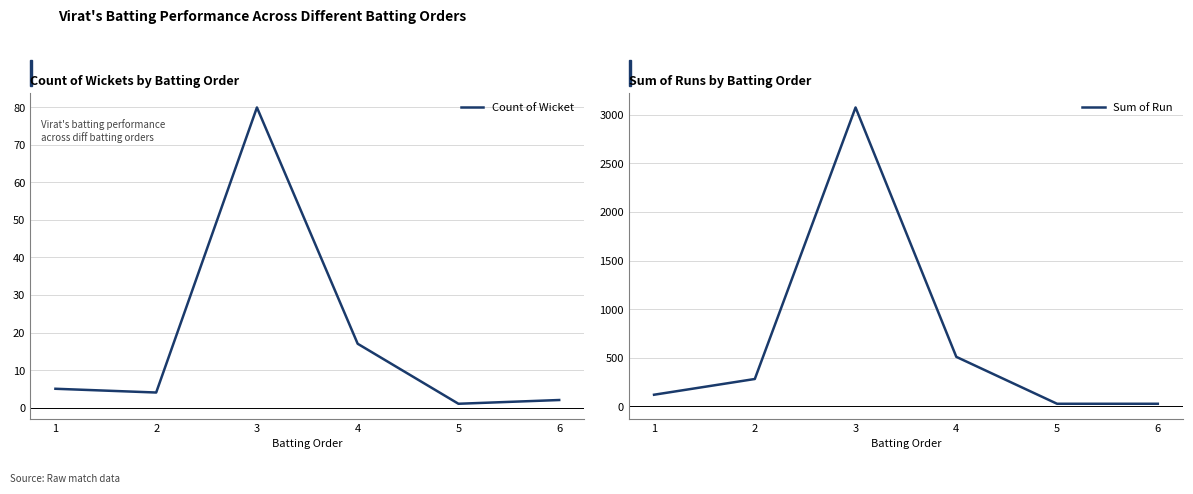

How many values in the Sum of Run series are below 281?

3